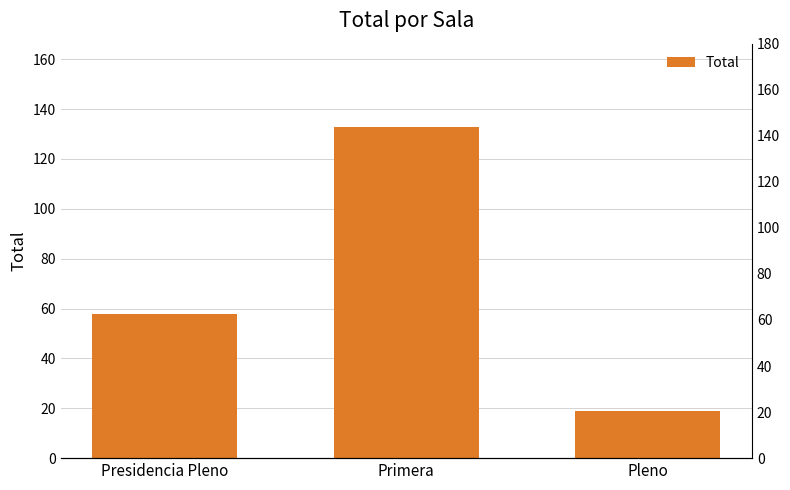

What is the change in value from Primera to Pleno?

-114